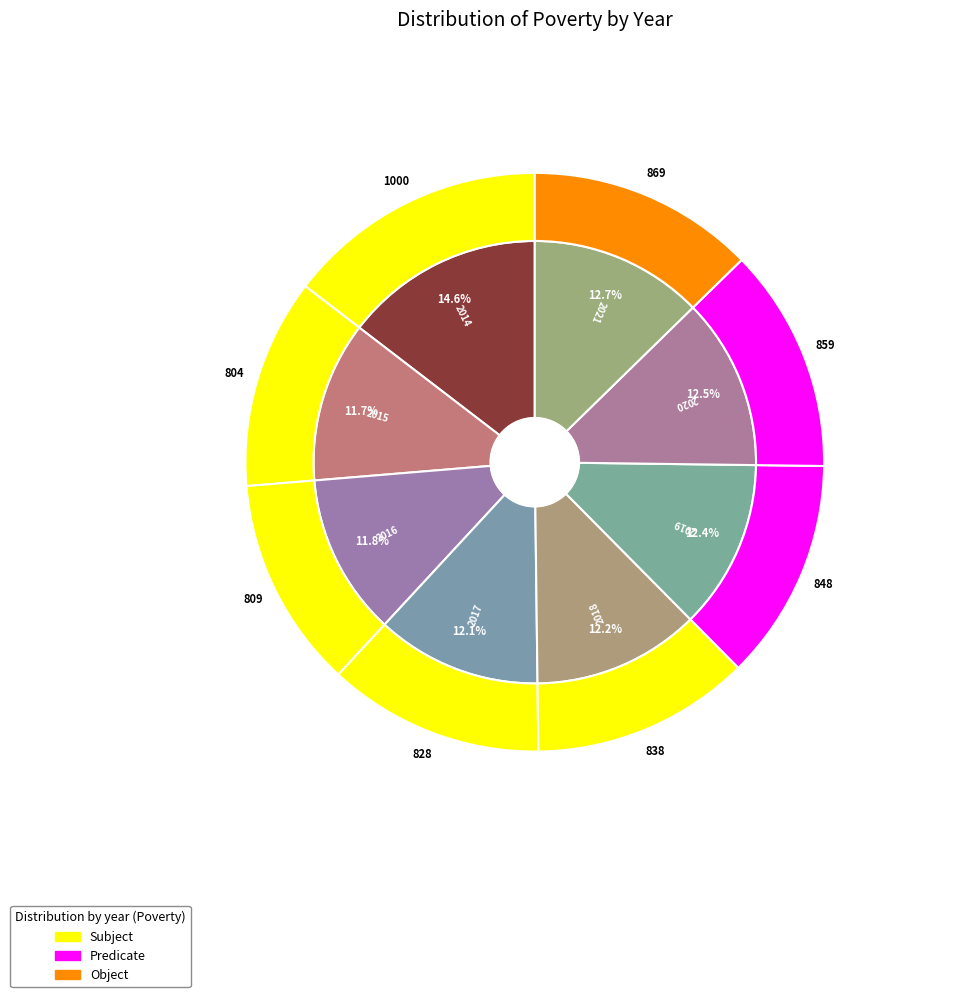

Does 2021 represent more than half of the total?

No